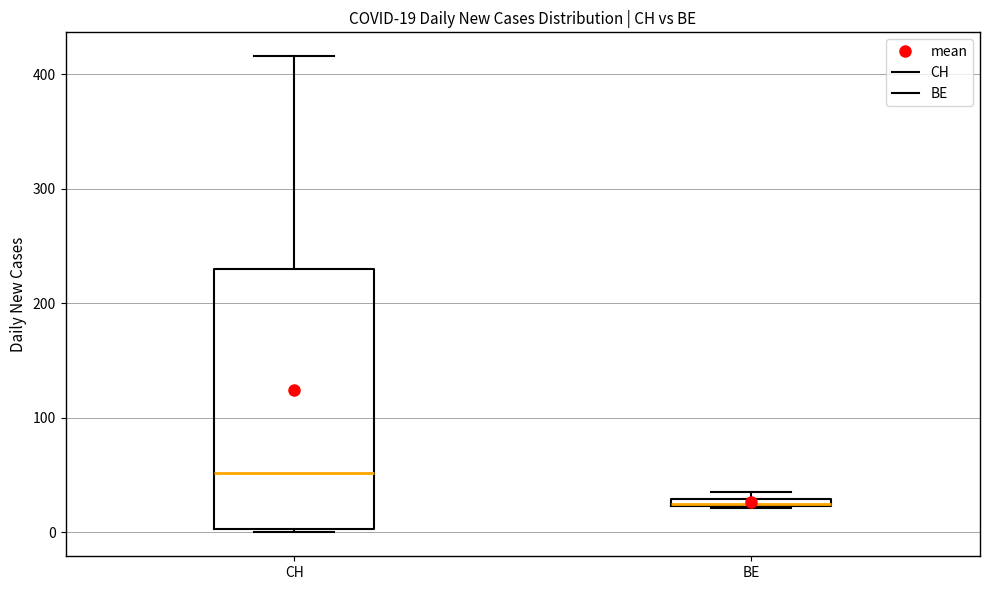

Comparing the boxes themselves (not the whiskers), which one is the tallest?

CH